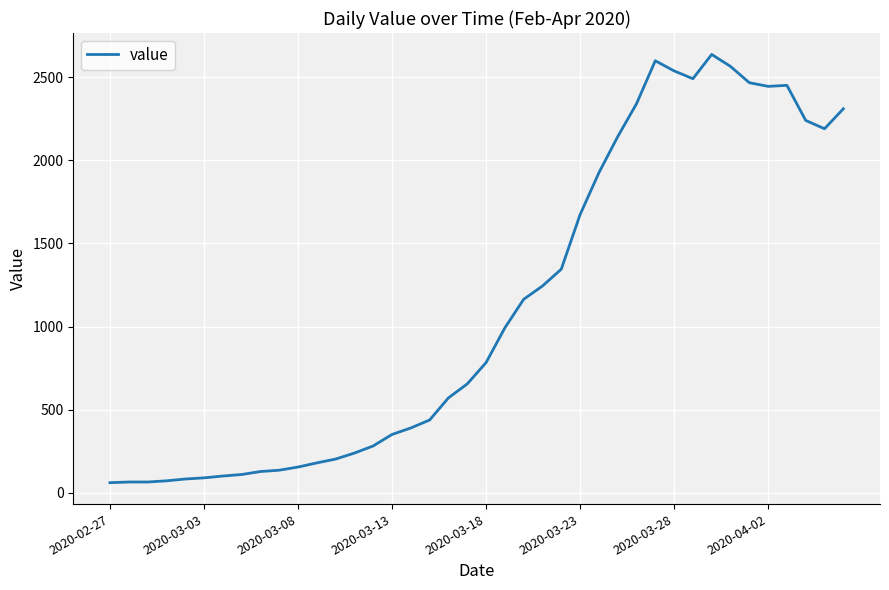

What is the smallest value displayed?

61